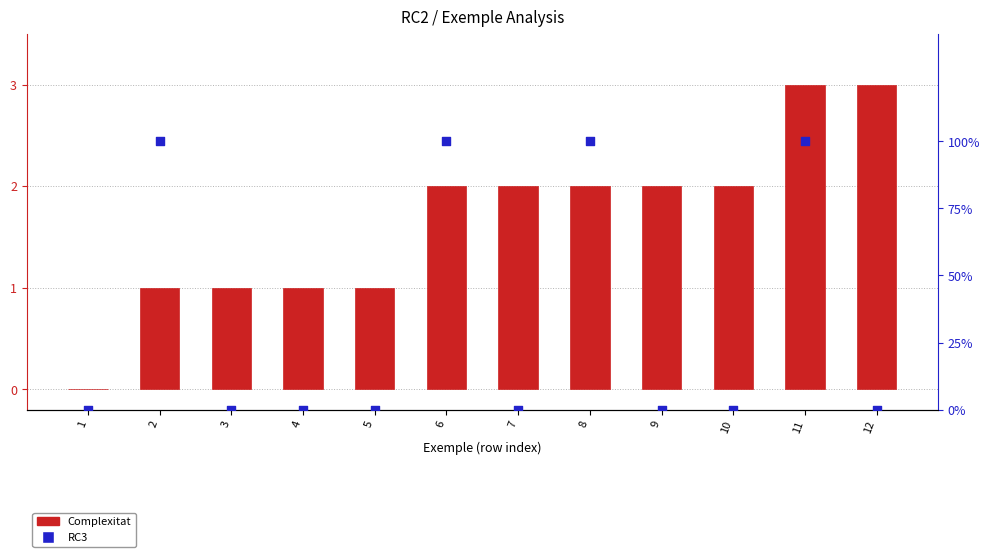

At which category is the sum across all series the highest?

11